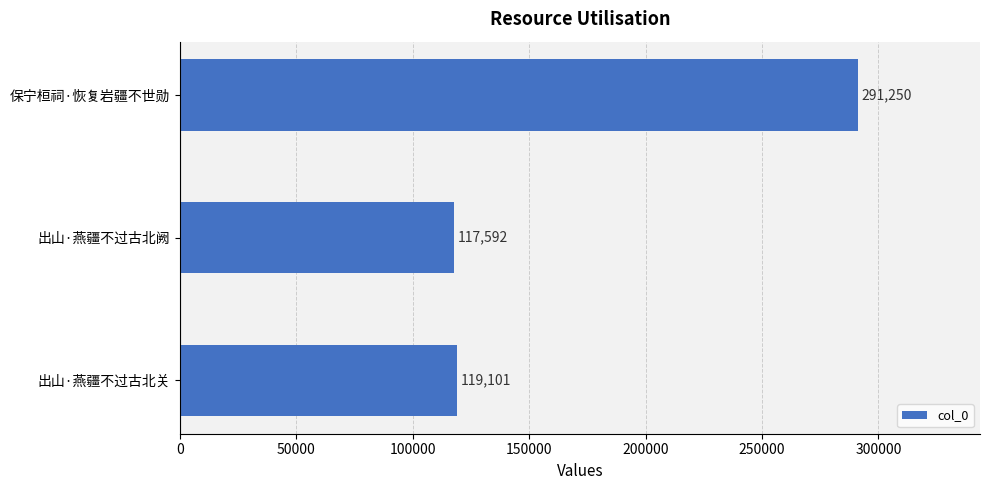

What is the average value?

175981